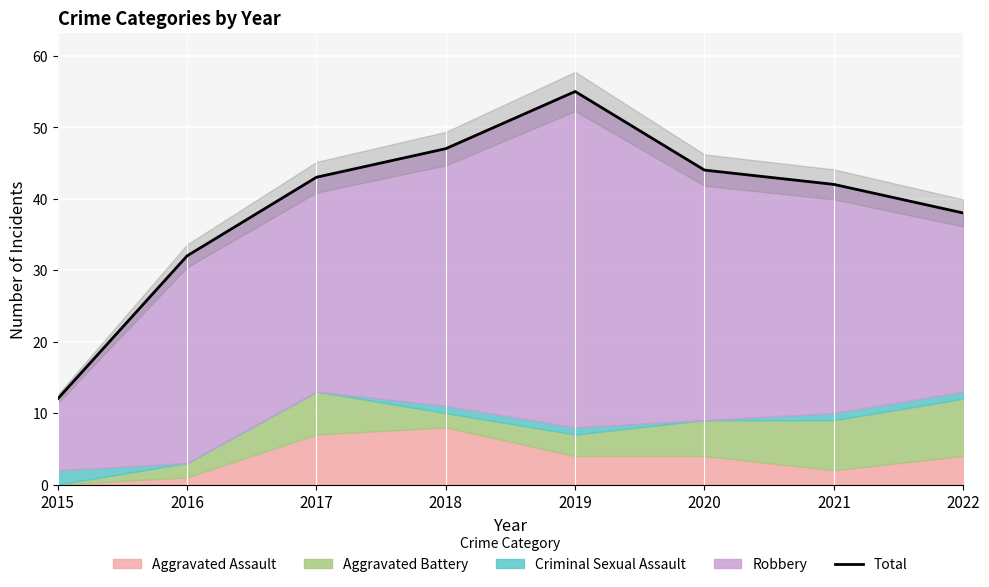

What is the value of the 1st point from the left?

12